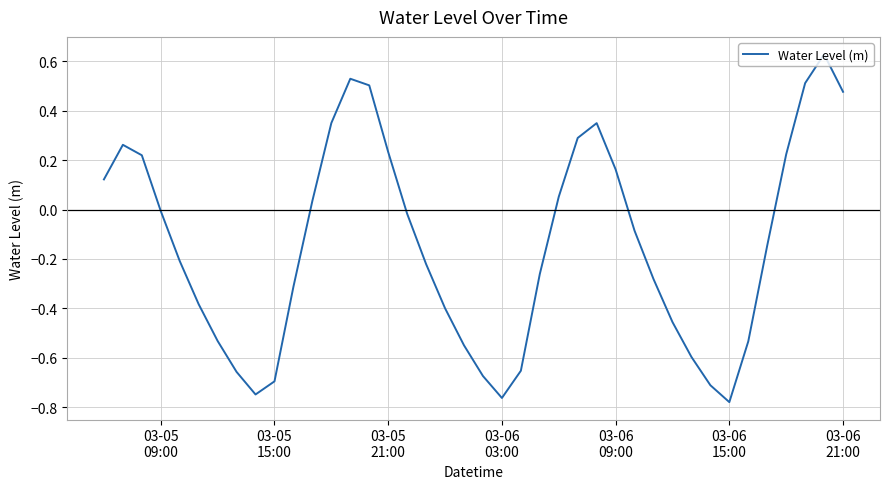

What is the difference between the maximum and minimum values?

1.4